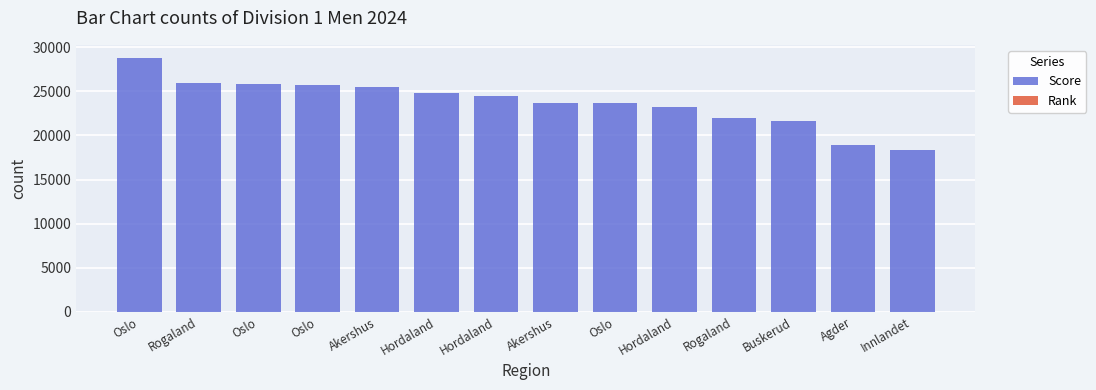

Which category has the lowest value across all series?

Oslo